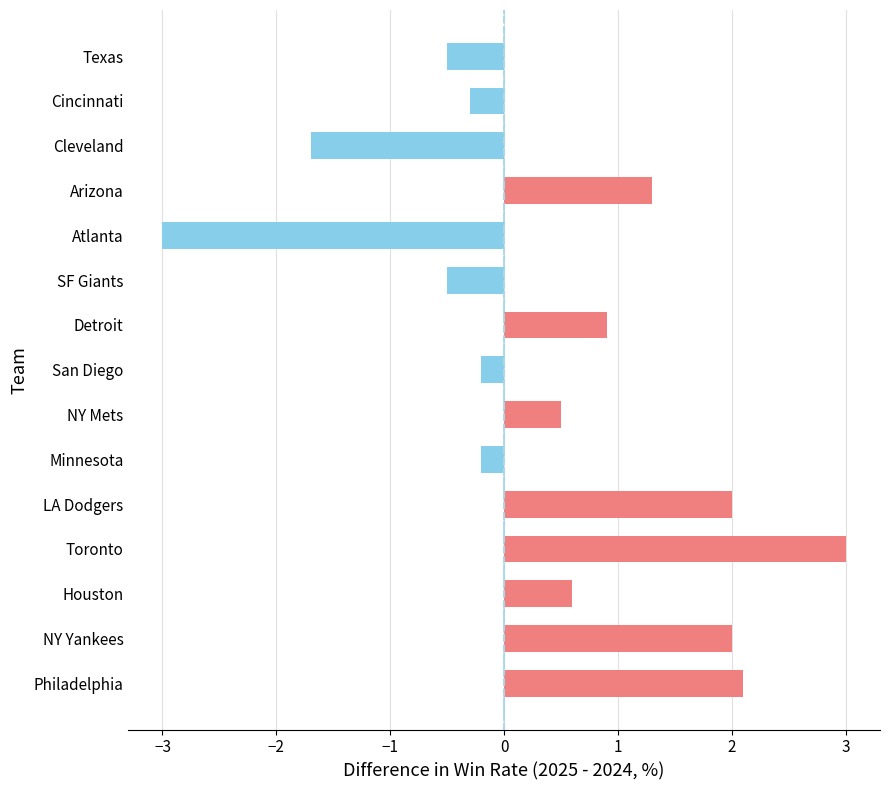

The chart shows a value of 0.9 at Detroit. True or false?

True